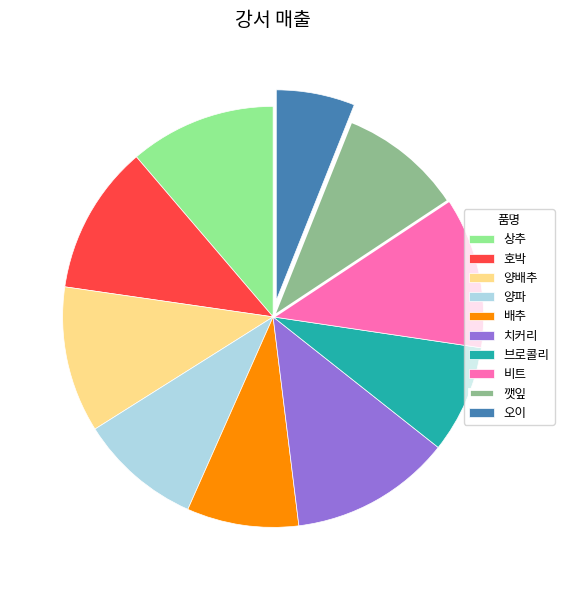

How many segments does this pie chart have?

10